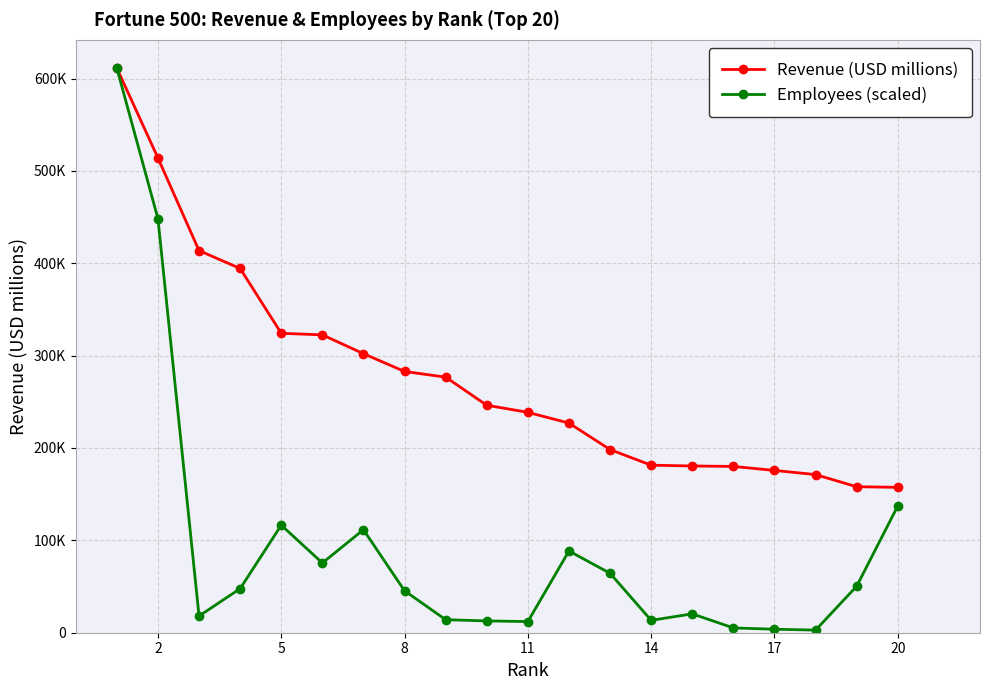

True or false: Revenue (USD millions) and Employees (scaled) intersect in this chart.

False